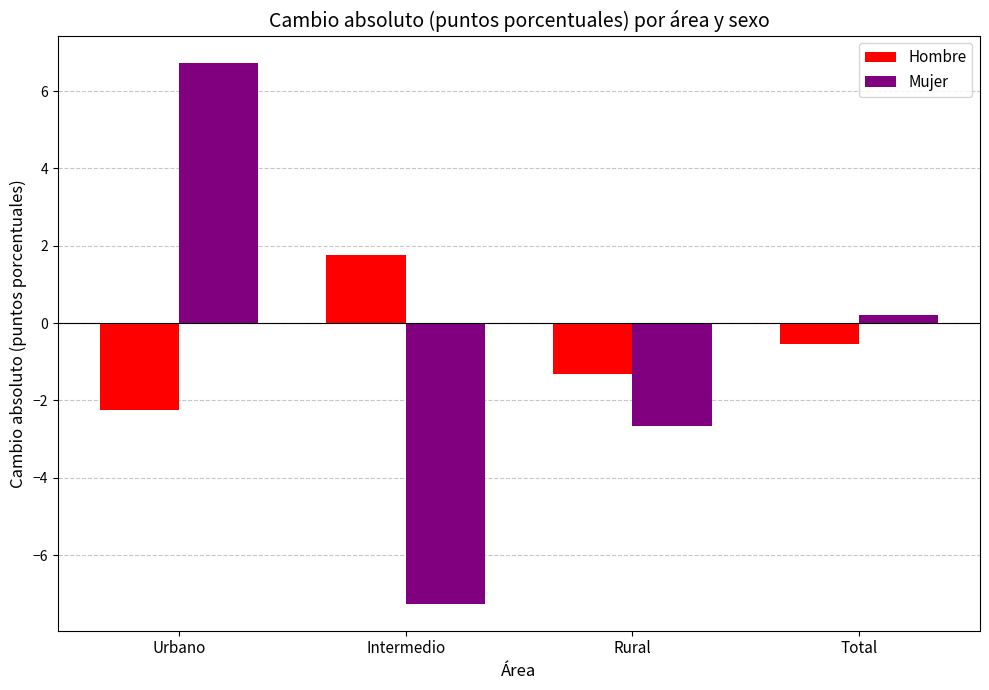

How many values in Mujer are above zero?

2